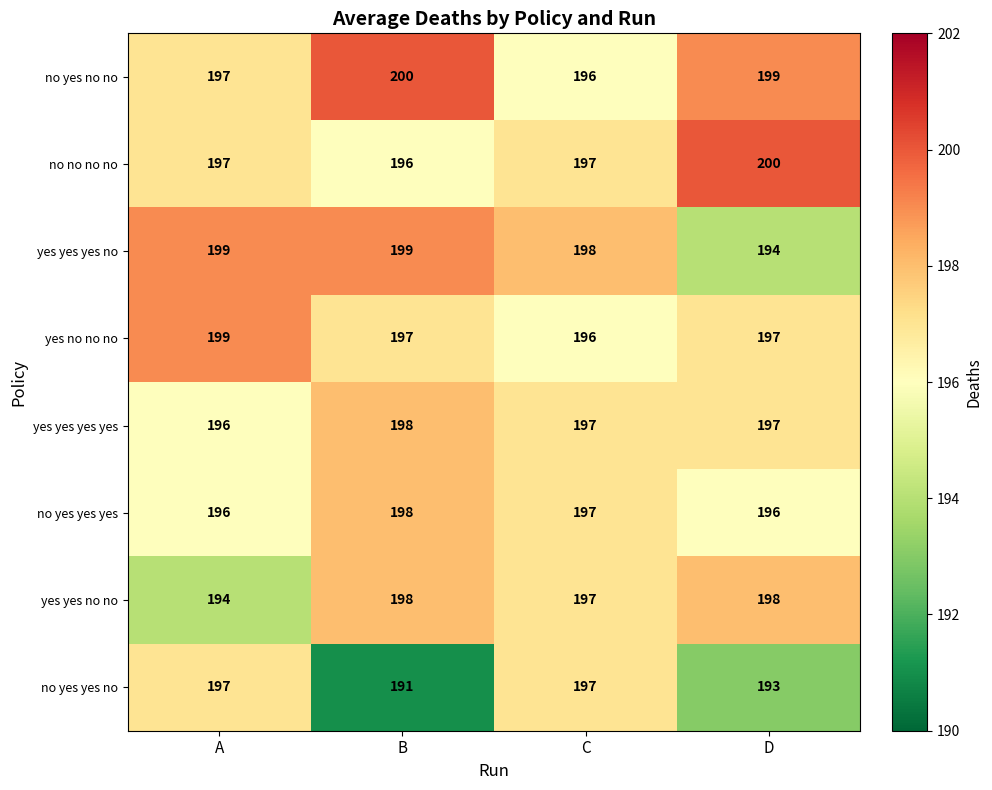

Is it true that no no no no equals 197 at C?

True